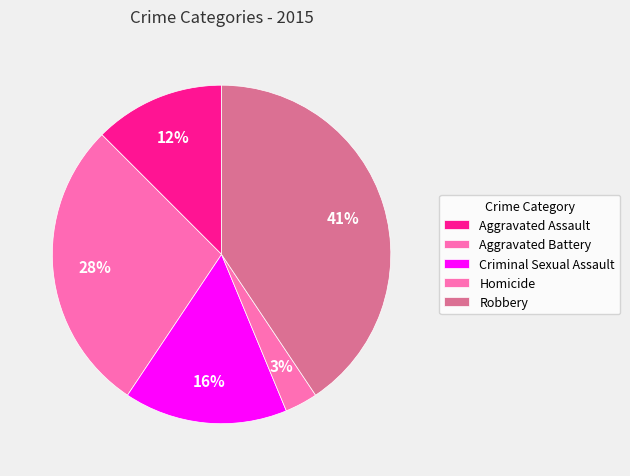

Between Robbery and Homicide, which is larger?

Robbery